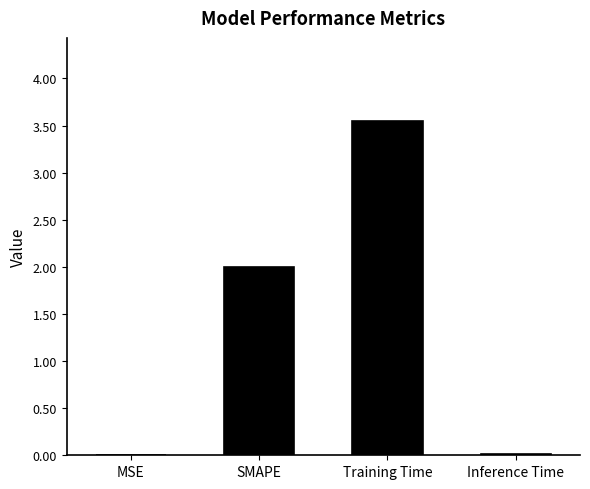

What is the sum of all values?

5.6